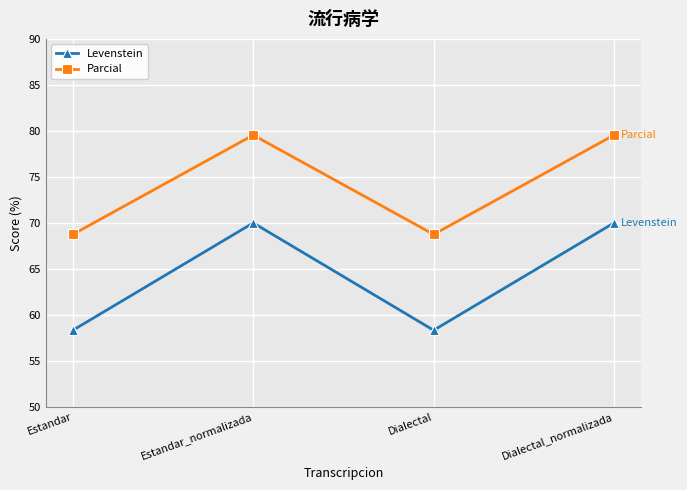

Is the value of Levenstein at Estandar greater than the value of Parcial at Dialectal?

No